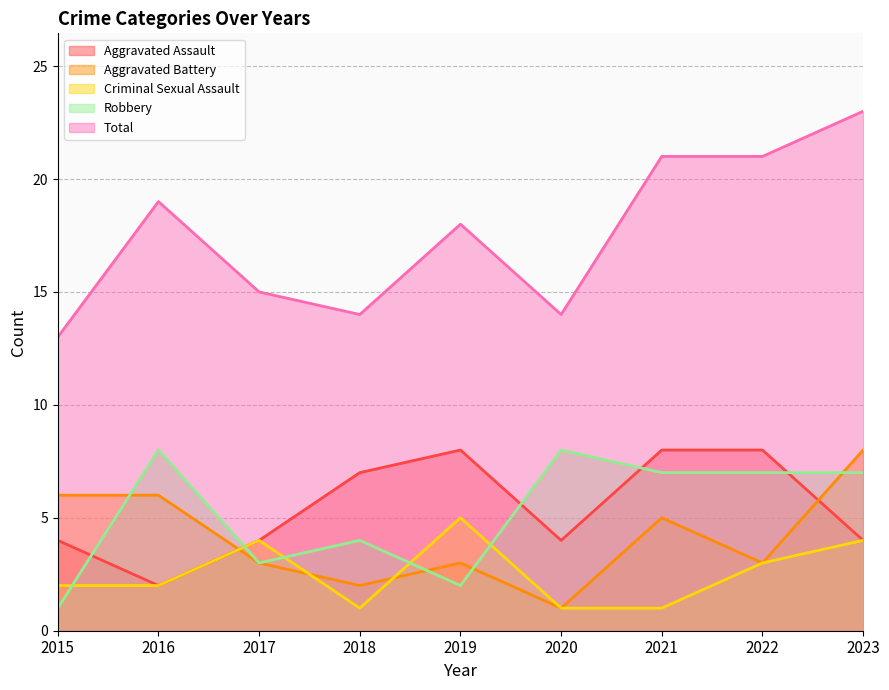

Which category has the lowest value in the Robbery series?

2015